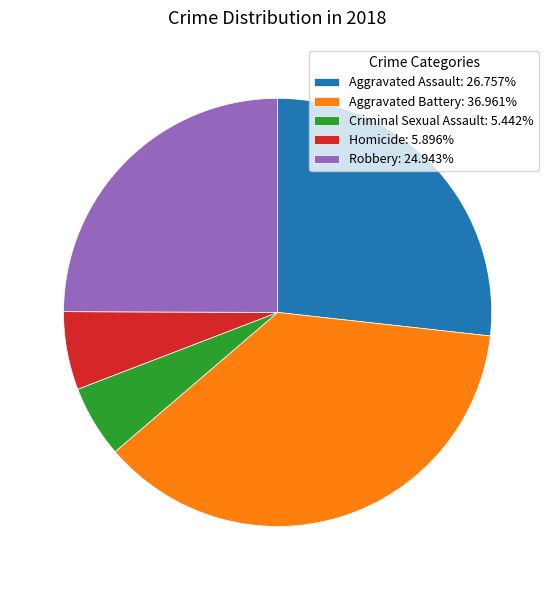

Combined, do Homicide: 5.896% and Criminal Sexual Assault: 5.442% account for over 50%?

No